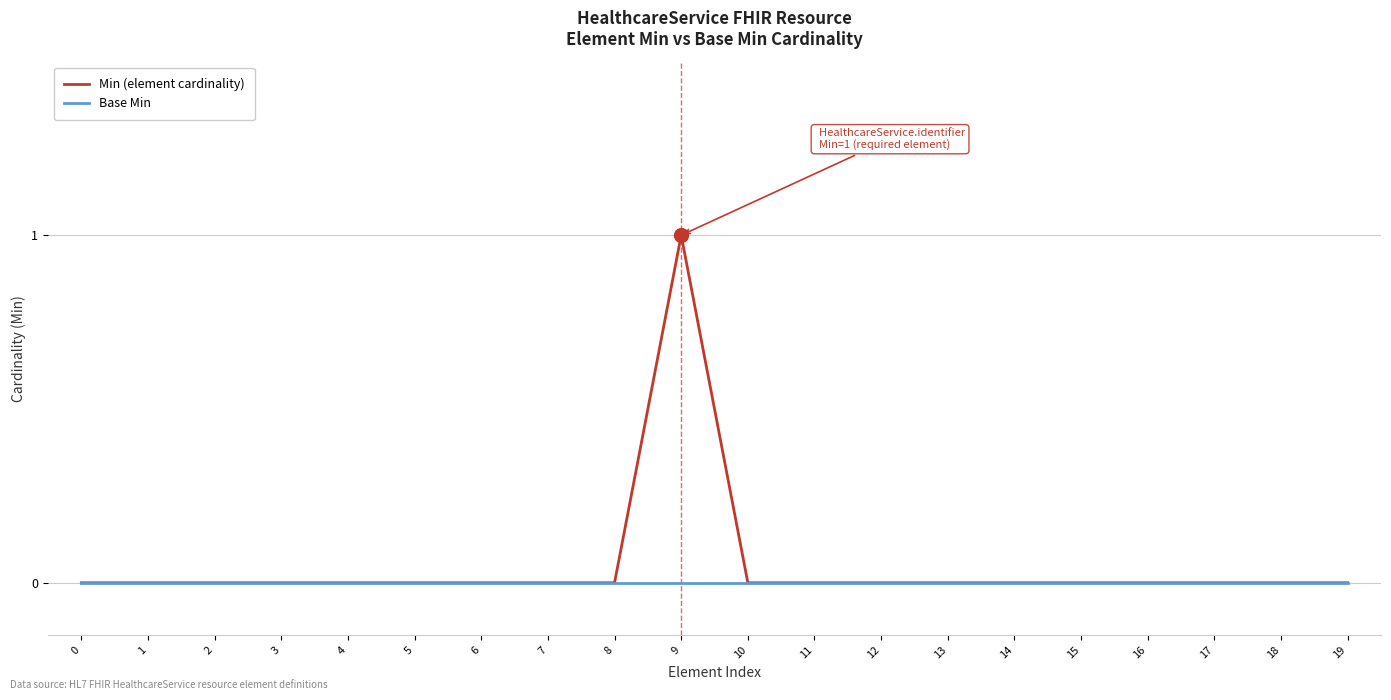

Is it true that Min (element cardinality) equals 0 at 14?

True